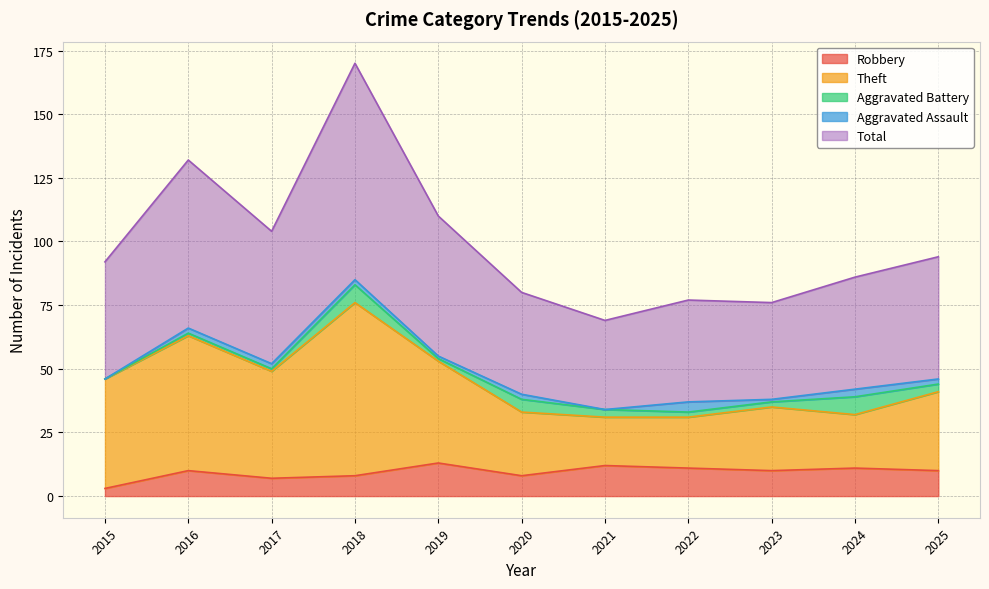

Between 2022 and 2025, which series saw the biggest shift?

Total